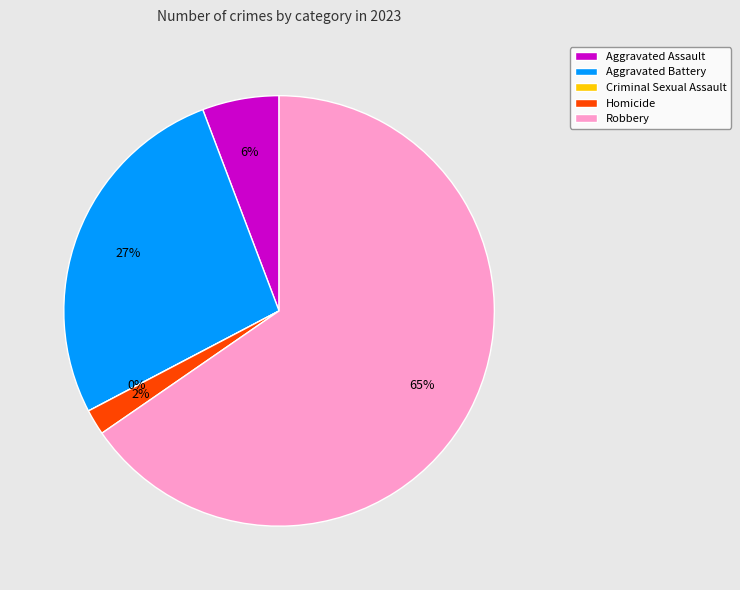

What is the change in value from Aggravated Battery to Robbery?

+20